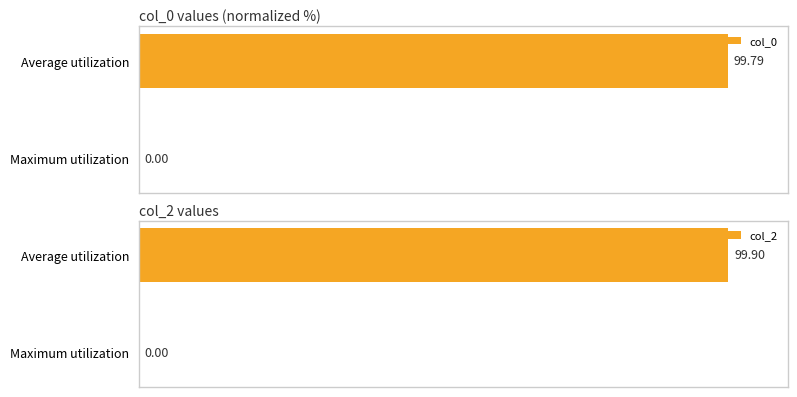

Reading right to left, transcribe all the data shown in this chart.

col_0: 1=0.0	0=99.8
col_2: 1=0.0	0=99.9